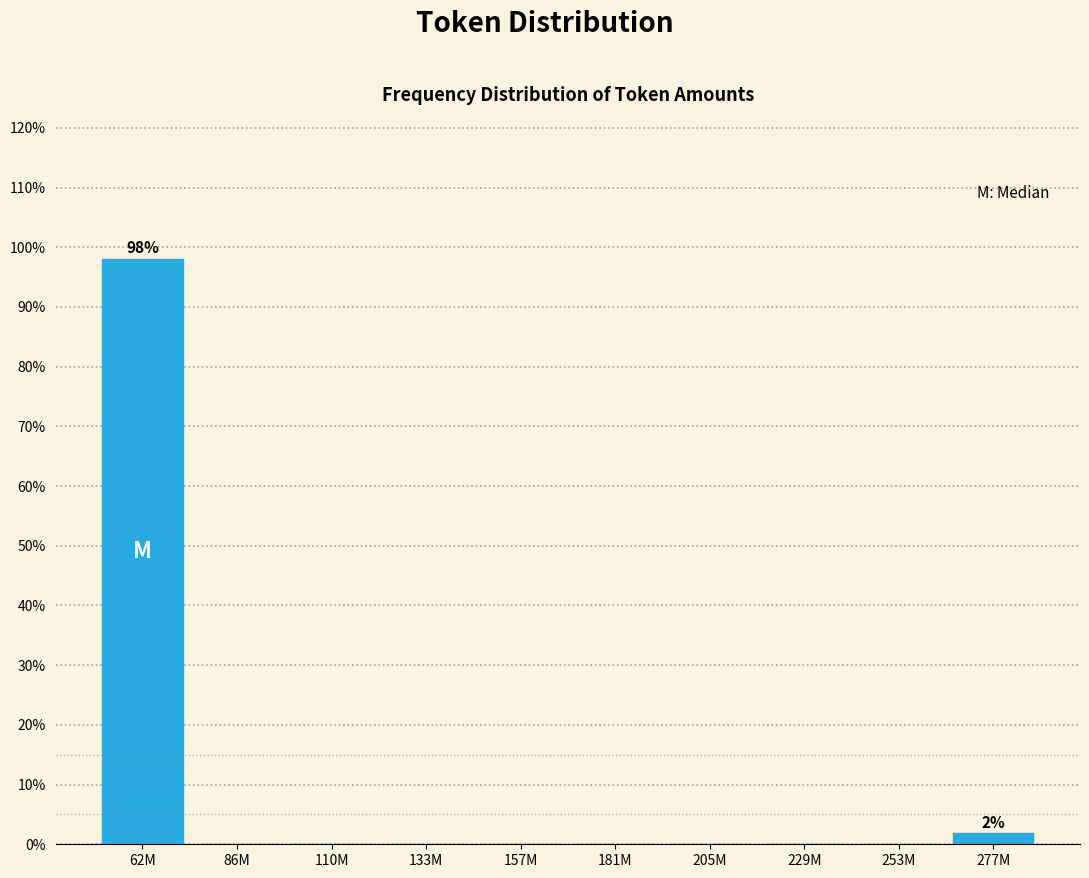

Reading right to left, extract all data points from this chart.

277M=1.9	253M=0.0	229M=0.0	205M=0.0	181M=0.0	157M=0.0	133M=0.0	110M=0.0	86M=0.0	62M=98.1